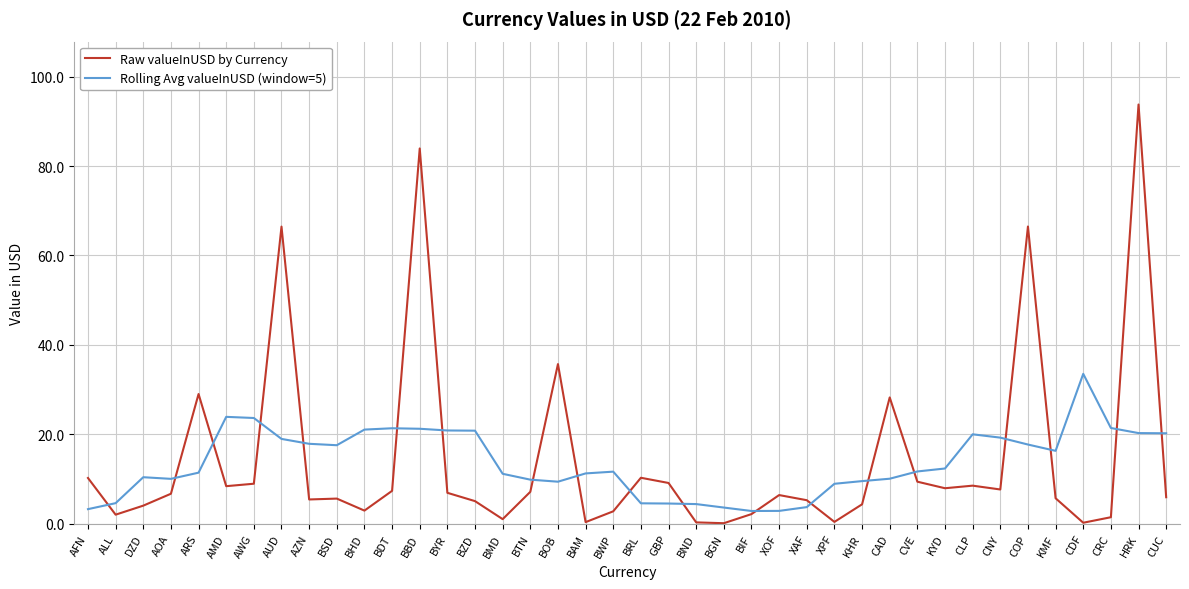

At which category does the chart reach its peak across all series?

HRK